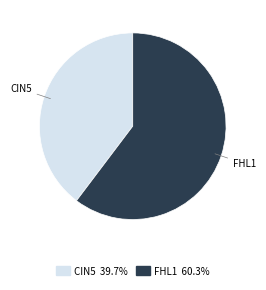

Does any single category account for the majority?

Yes